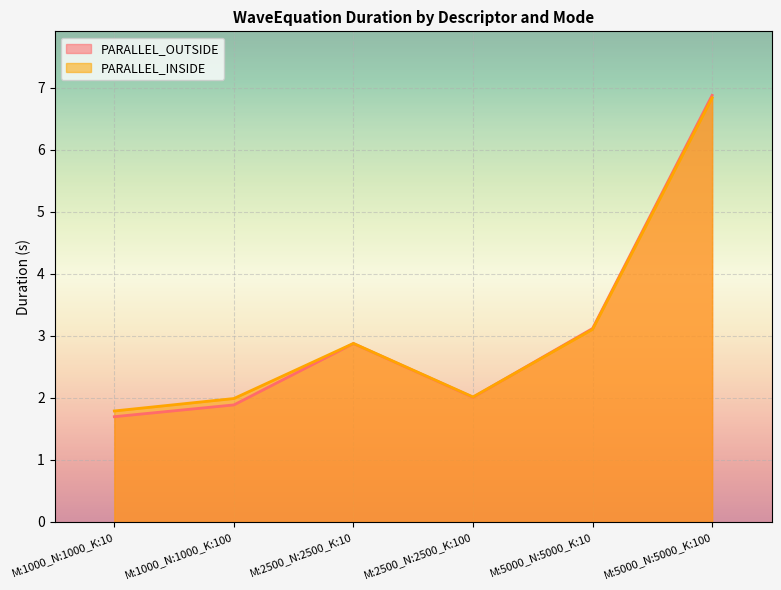

Reading left to right, extract all data points from this chart.

PARALLEL_OUTSIDE: M:1000_N:1000_K:10=1.7	M:1000_N:1000_K:100=1.9	M:2500_N:2500_K:10=2.9	M:2500_N:2500_K:100=2.0	M:5000_N:5000_K:10=3.1	M:5000_N:5000_K:100=6.9
PARALLEL_INSIDE: M:1000_N:1000_K:10=1.8	M:1000_N:1000_K:100=2.0	M:2500_N:2500_K:10=2.9	M:2500_N:2500_K:100=2.0	M:5000_N:5000_K:10=3.1	M:5000_N:5000_K:100=6.8